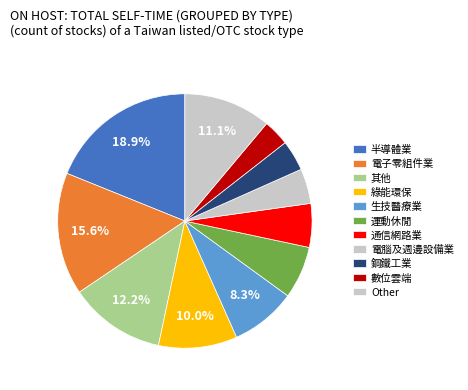

The 生技醫療業 slice represents 8% of the pie. True or false?

True